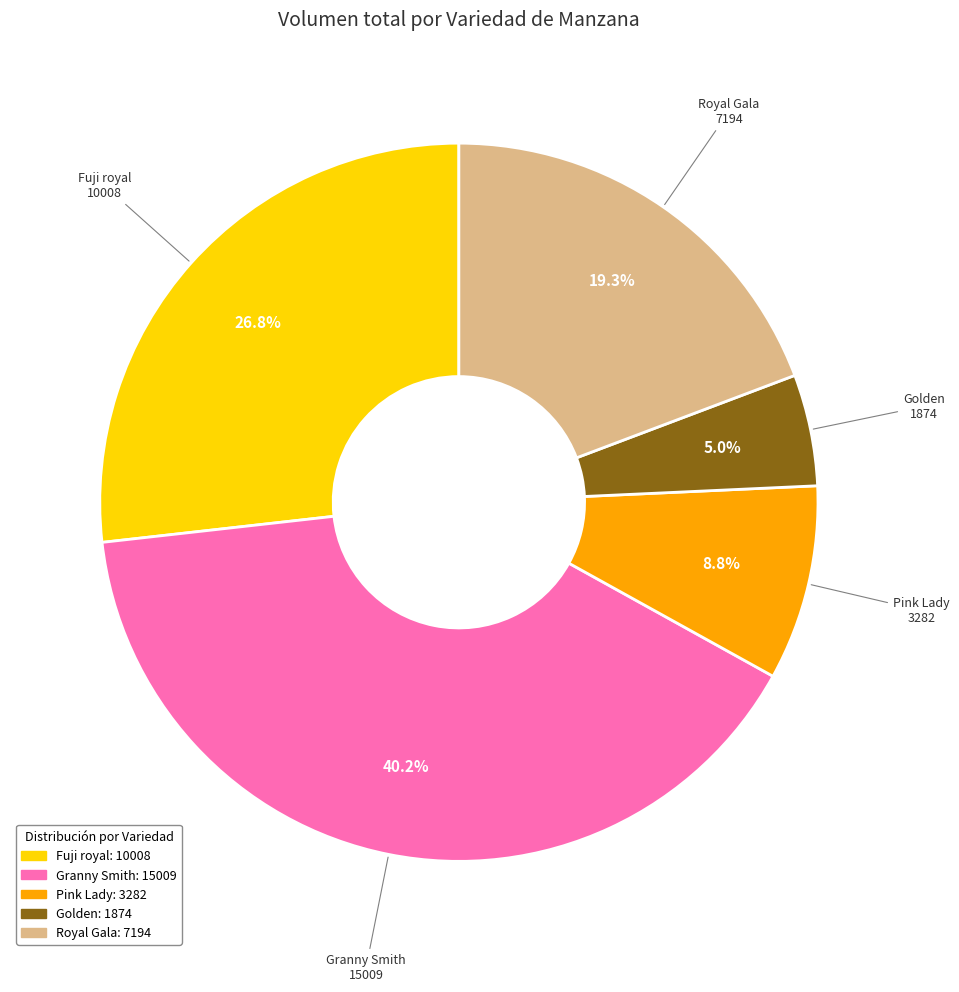

Is there a majority slice in this chart?

No